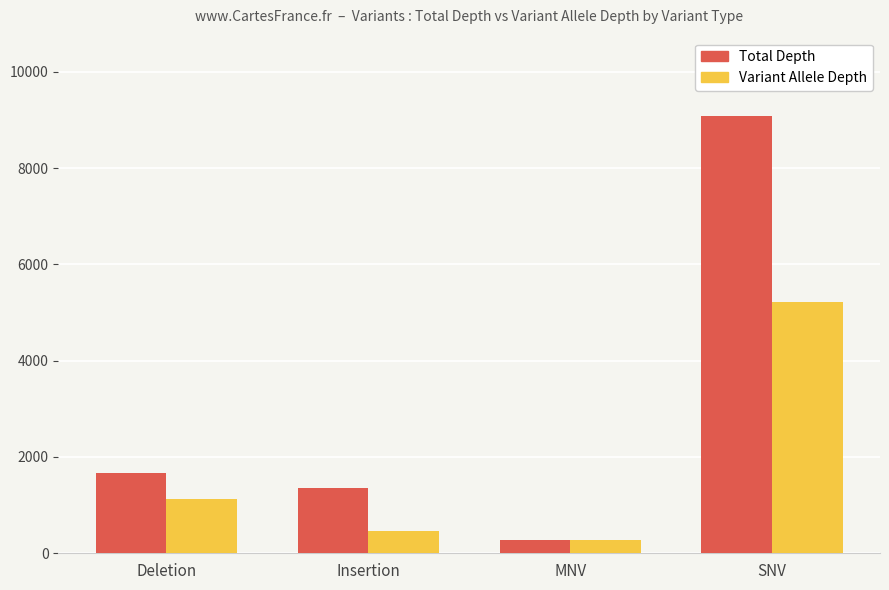

Reading left to right, transcribe all the data shown in this chart.

Total Depth: Deletion=1668	Insertion=1365	MNV=267	SNV=9076
Variant Allele Depth: Deletion=1135	Insertion=470	MNV=267	SNV=5227